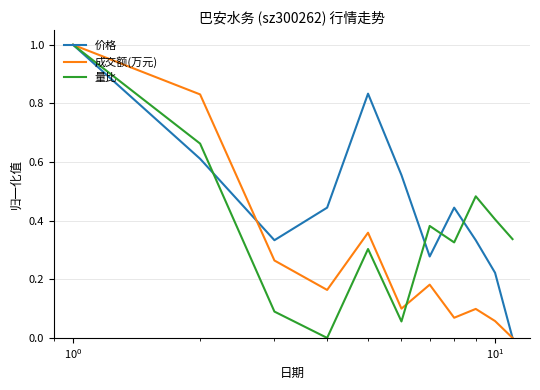

How many values in 量比 are above zero?

10